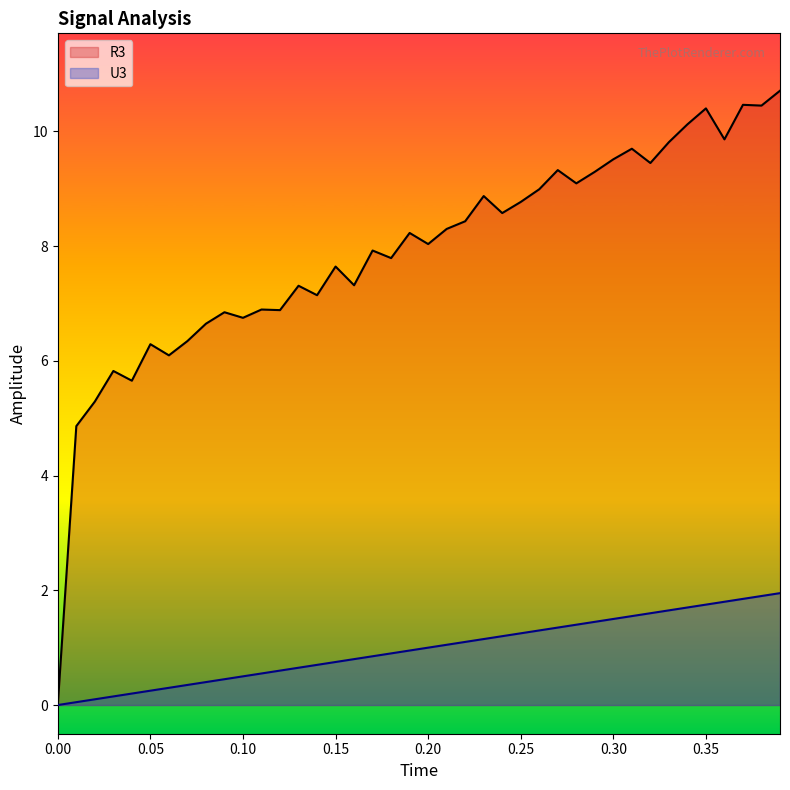

Does the chart have visible grid lines?

No